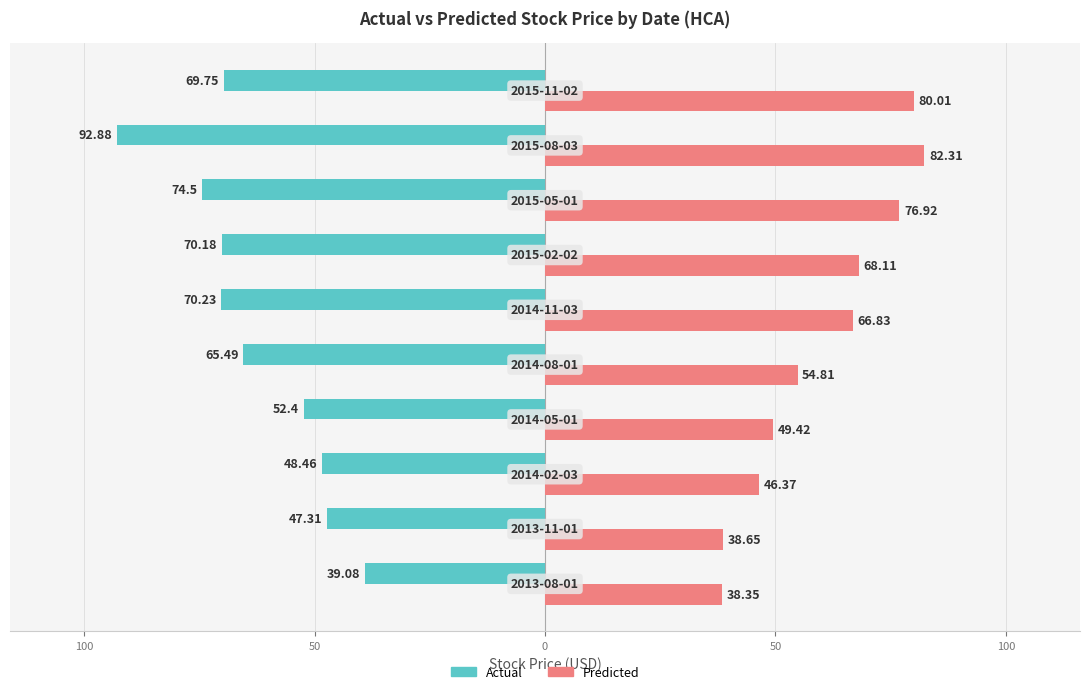

What are all the series names shown in the legend?

Actual, Predicted